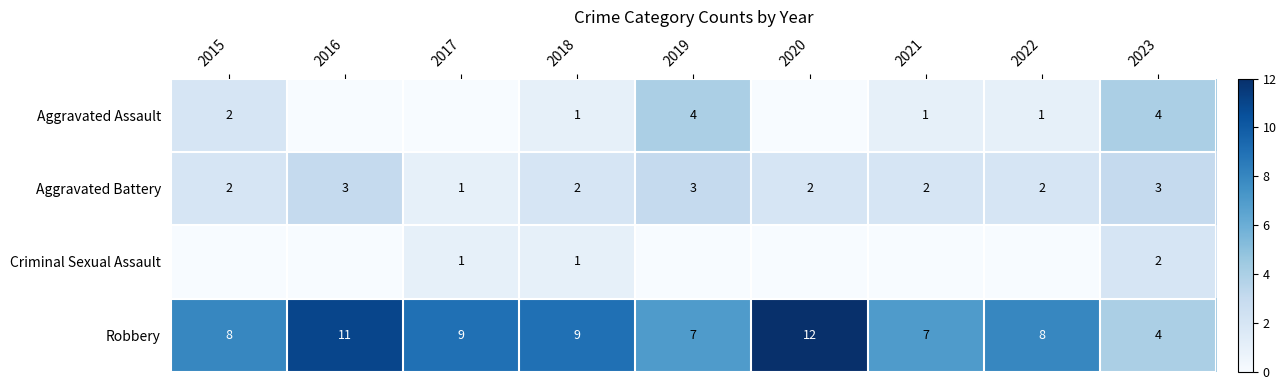

Is the value of Robbery at 2019 greater than the value of Aggravated Battery at 2022?

Yes